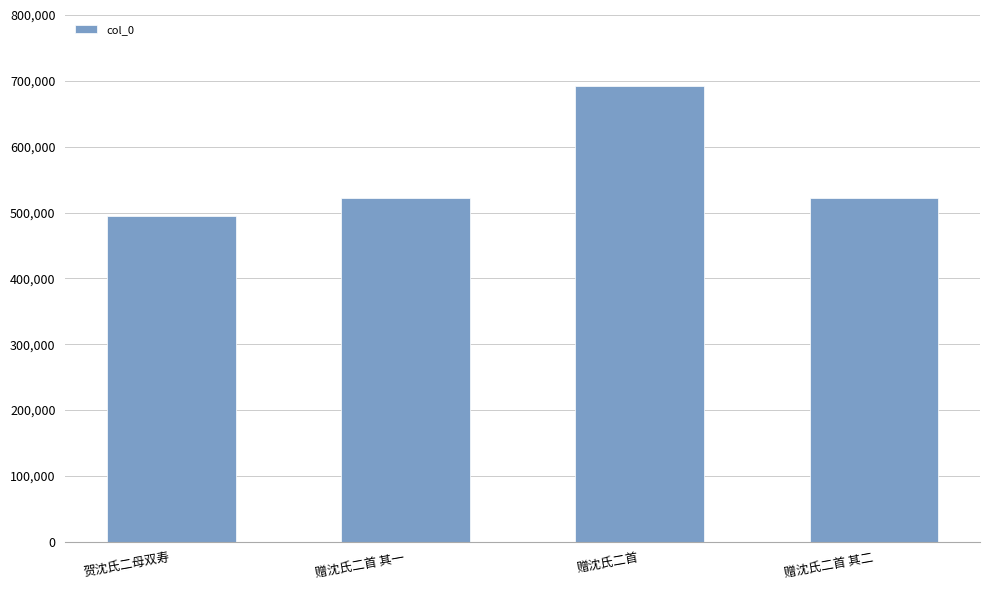

Approximately how many times larger is the value at 赠沈氏二首 其一 compared to 贺沈氏二母双寿?

1.1